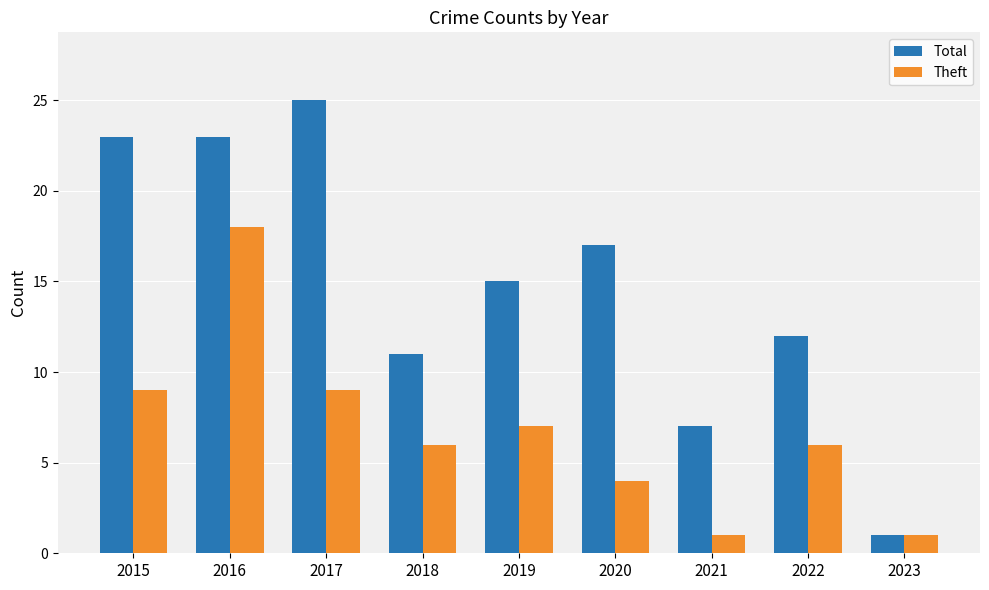

Is the value of Theft at 2023 greater than the value of Total at 2017?

No